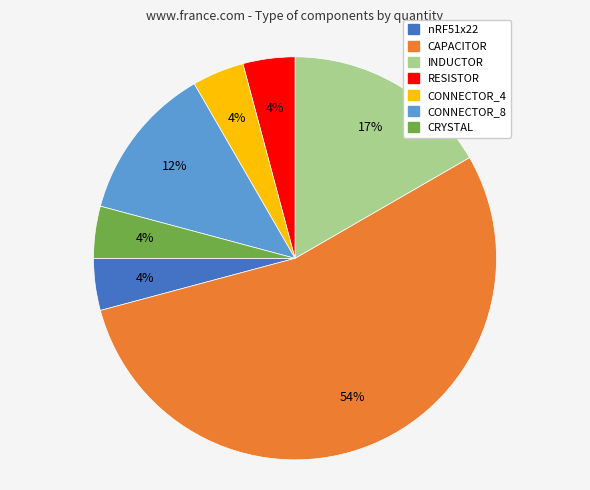

What is the ratio of the value at nRF51x22 to the value at RESISTOR?

1.0